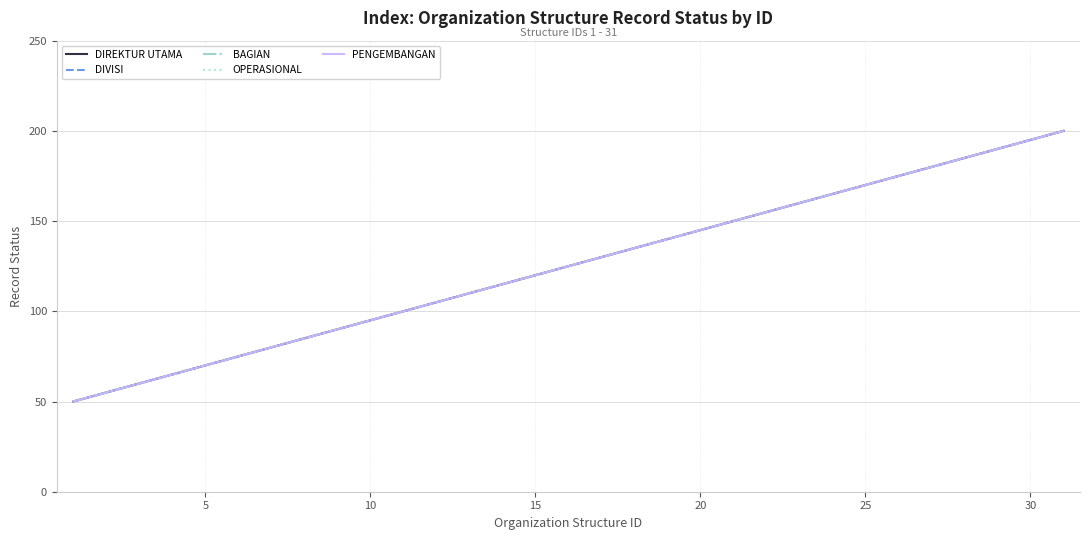

What is the maximum value for DIREKTUR UTAMA?

200.0